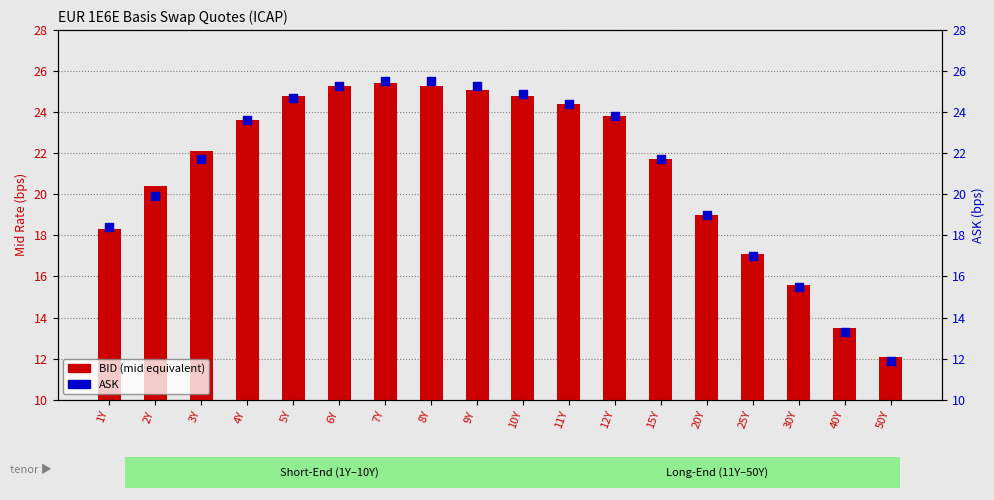

Is the value of BID (mid equivalent) at 40Y greater than the value of ASK at 50Y?

Yes